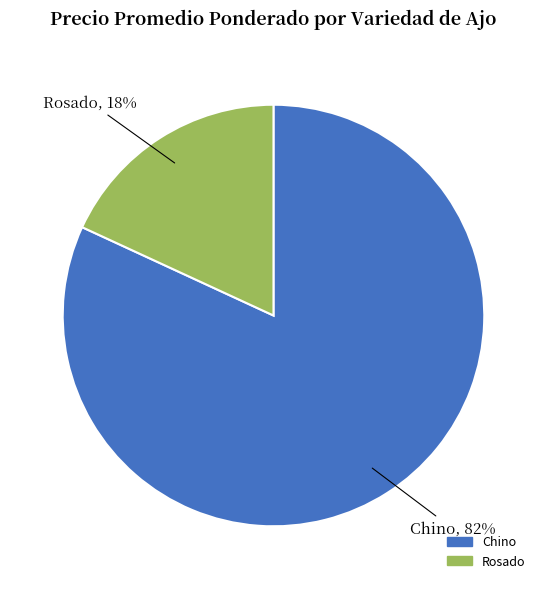

How many slices are in this pie chart?

2